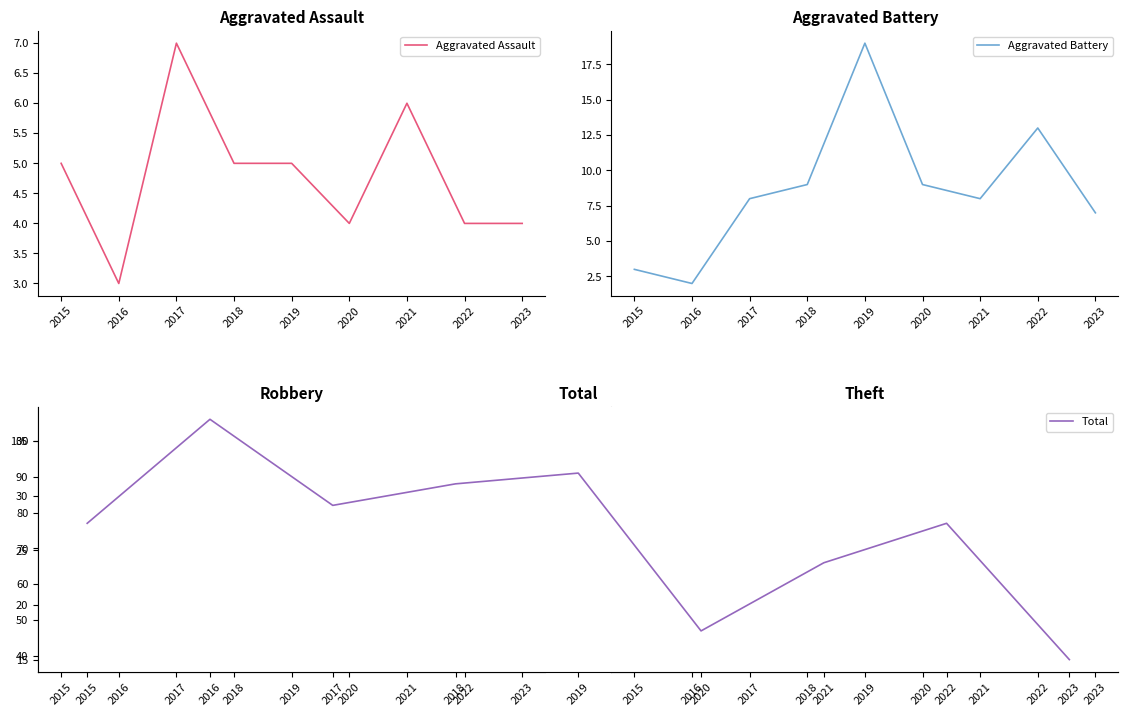

What is the minimum value shown in the chart?

2